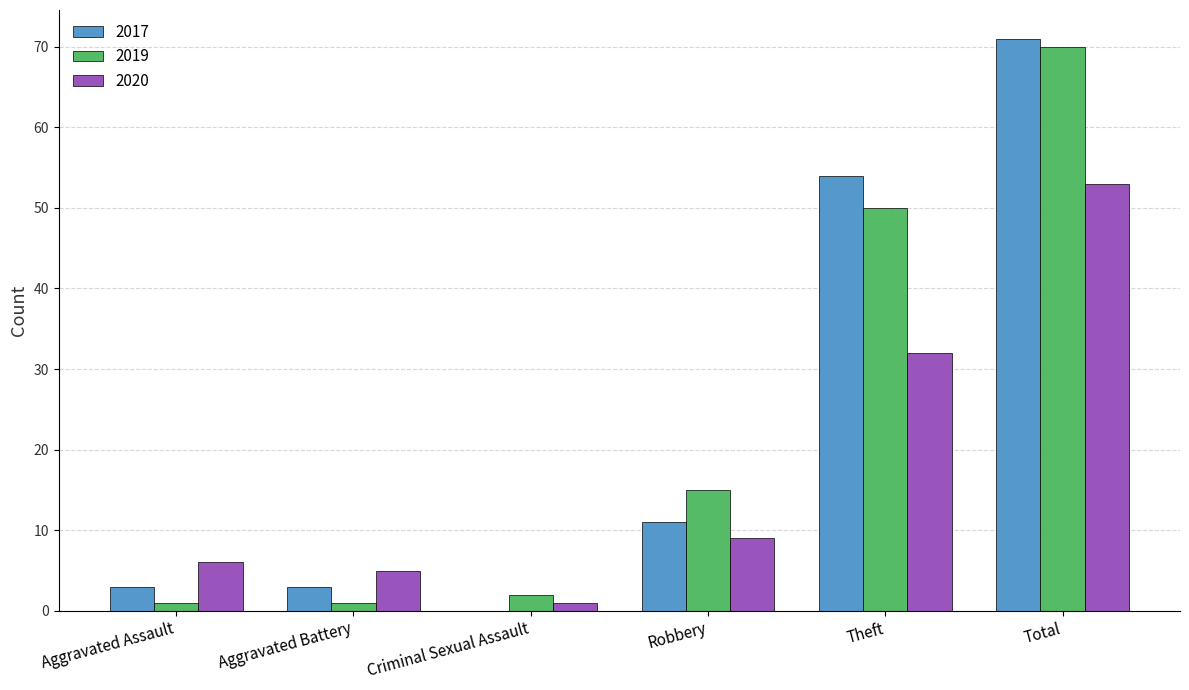

Reading left to right, what are all the values shown in this chart?

2017: 3	3	0	11	54	71
2019: 1	1	2	15	50	70
2020: 6	5	1	9	32	53